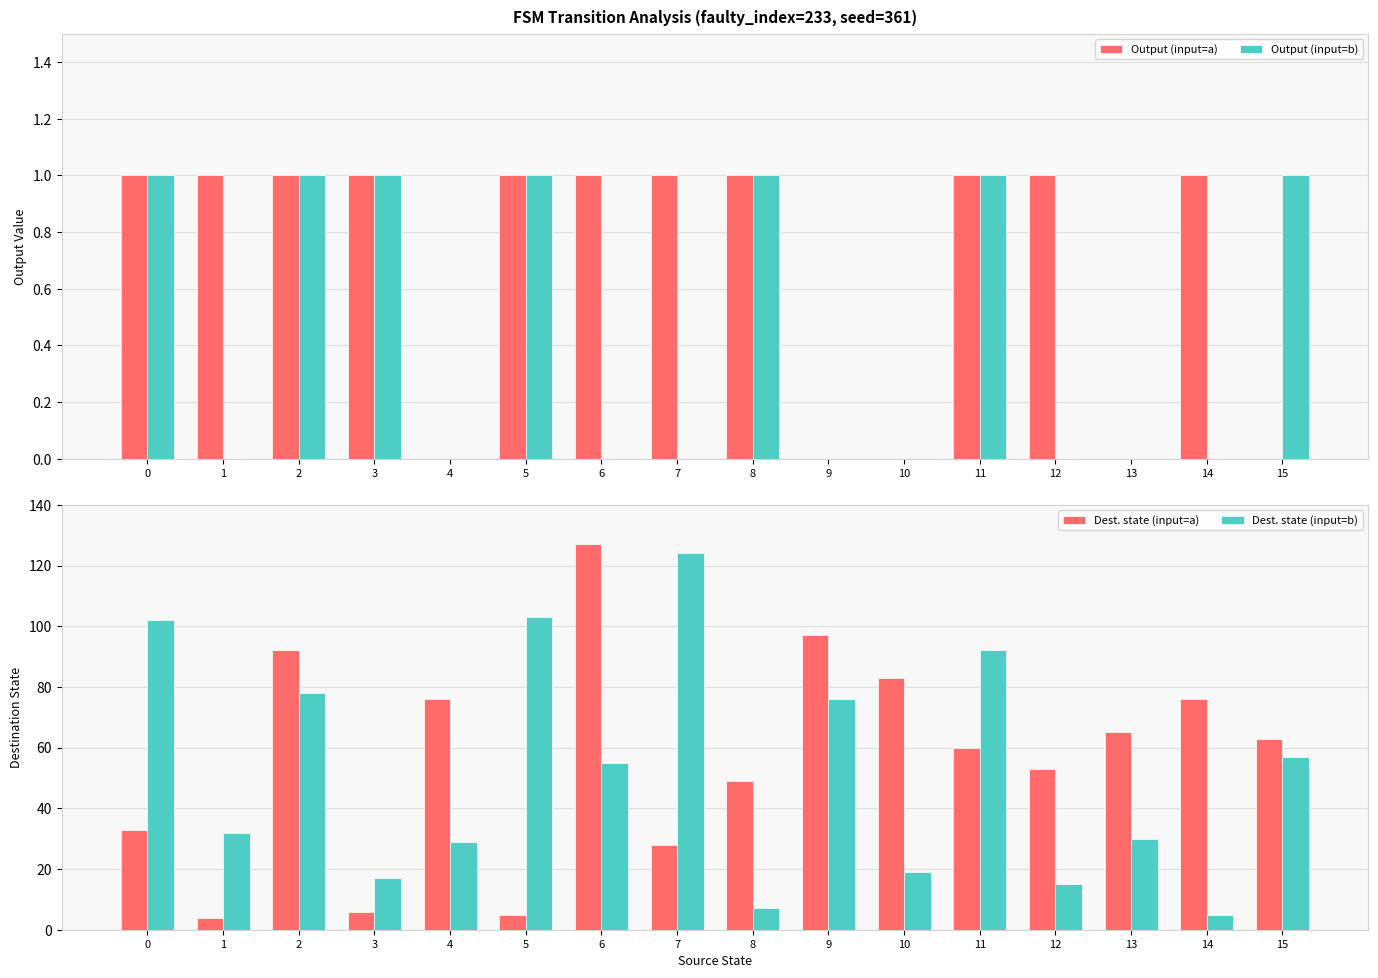

Which series has the largest total across all categories?

Dest. state (input=a)